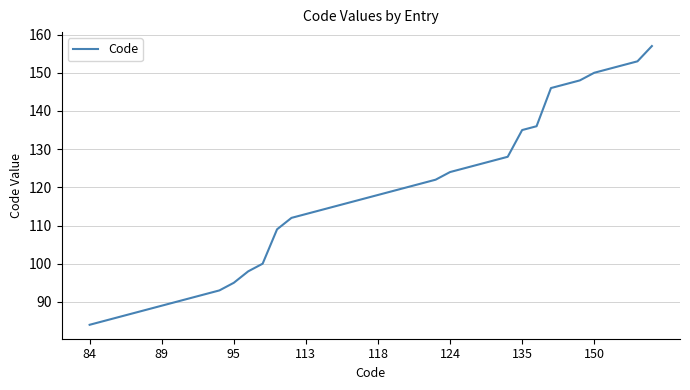

Reading left to right, list all the values displayed in this chart.

84	85	86	87	88	89	90	91	92	93	95	98	100	109	112	113	114	115	116	117	118	119	120	121	122	124	125	126	127	128	135	136	146	147	148	150	151	152	153	157